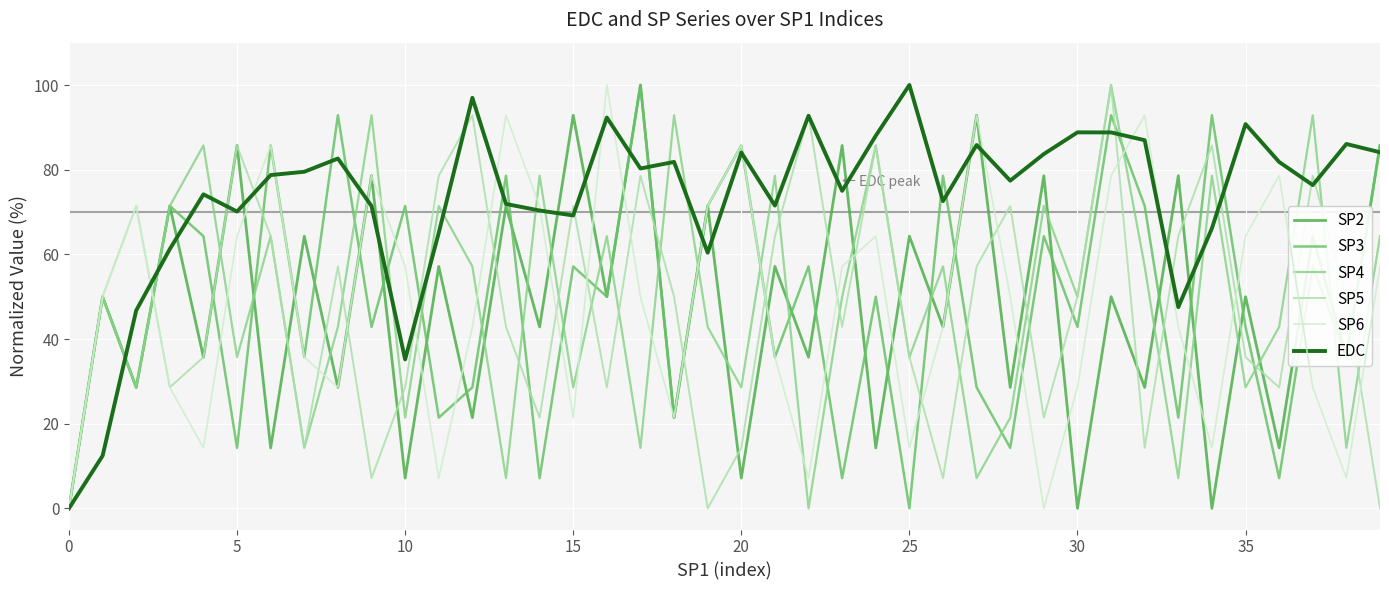

What is the maximum value for SP3?

100.0